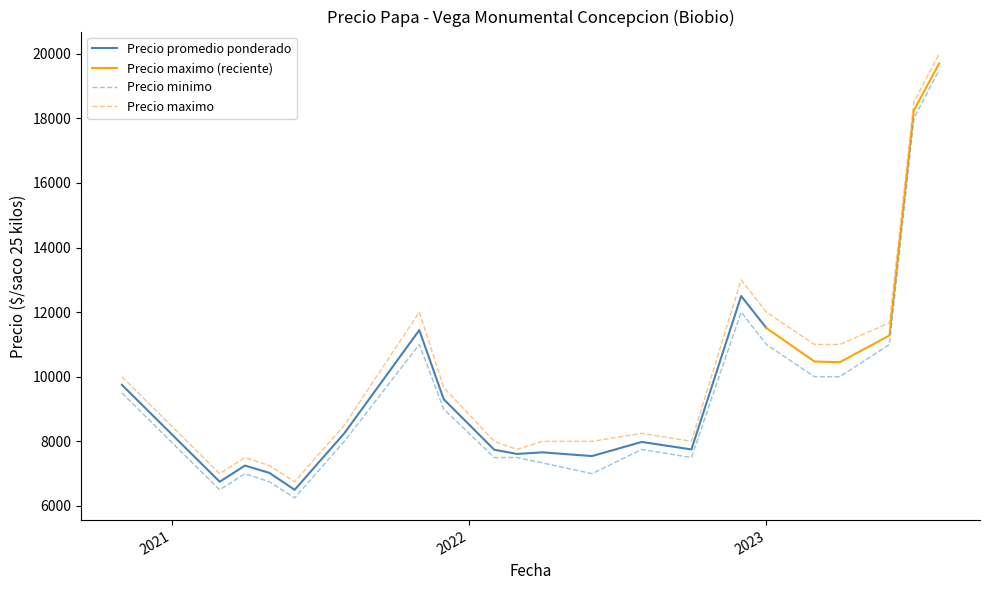

What is the maximum value for Precio minimo?

19500.0